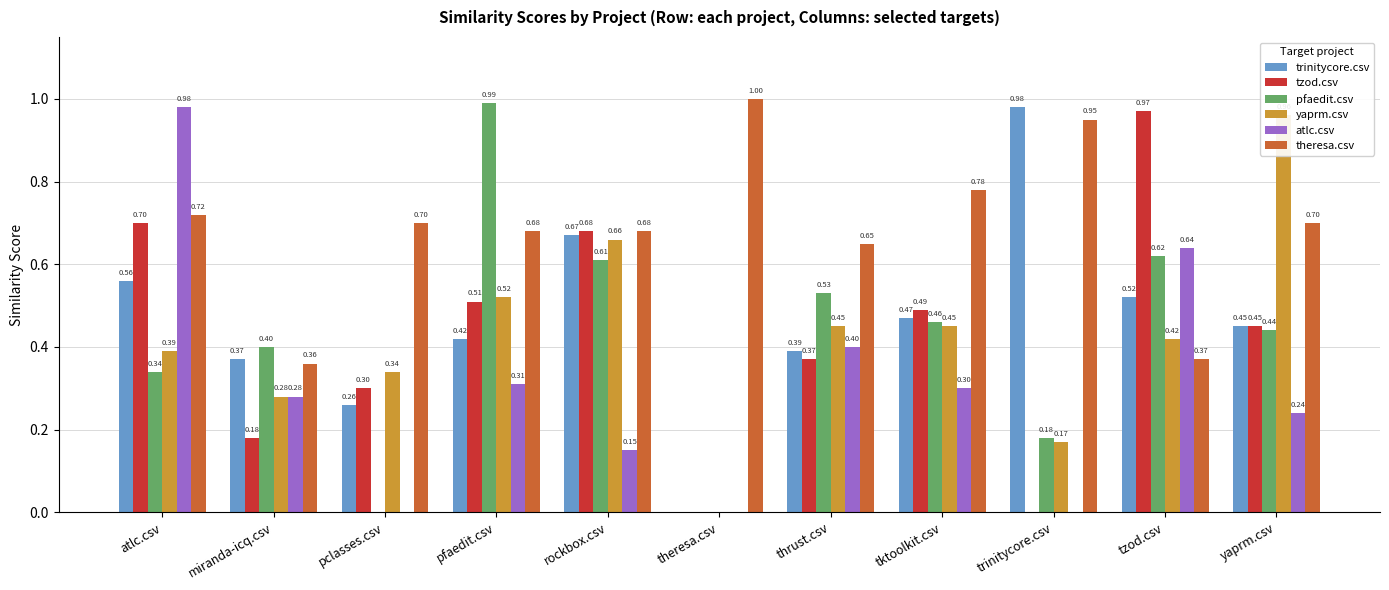

What is the label of the 10th bar from the left?

tzod.csv